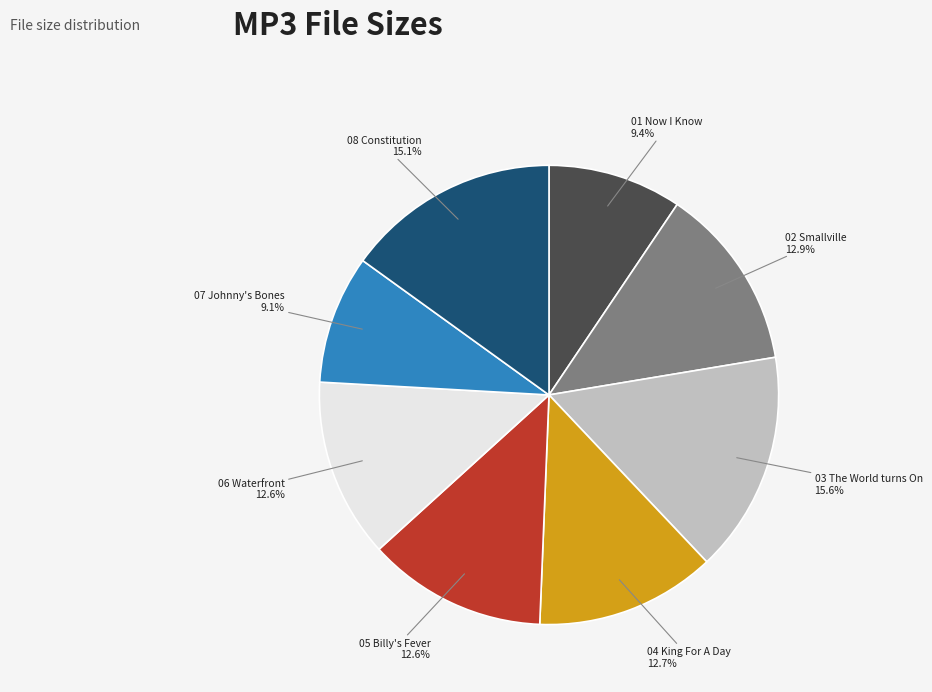

What portion of the pie excludes 07 Johnny's Bones?

90.9%